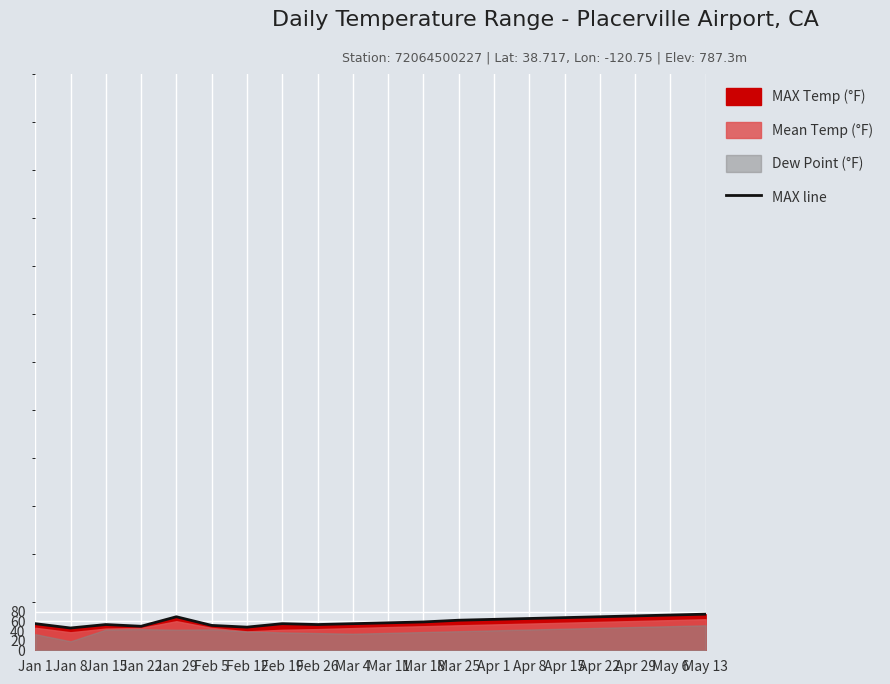

True or false: the data shows 48.2 at Feb 12.

True